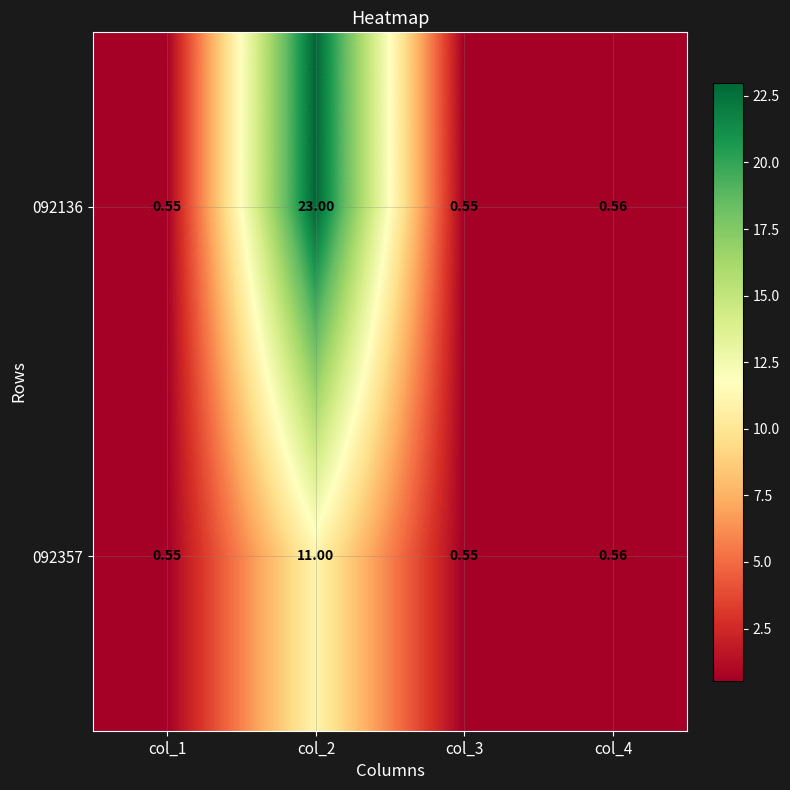

Is the value of 092357 at col_2 greater than the value of 092136 at col_3?

Yes